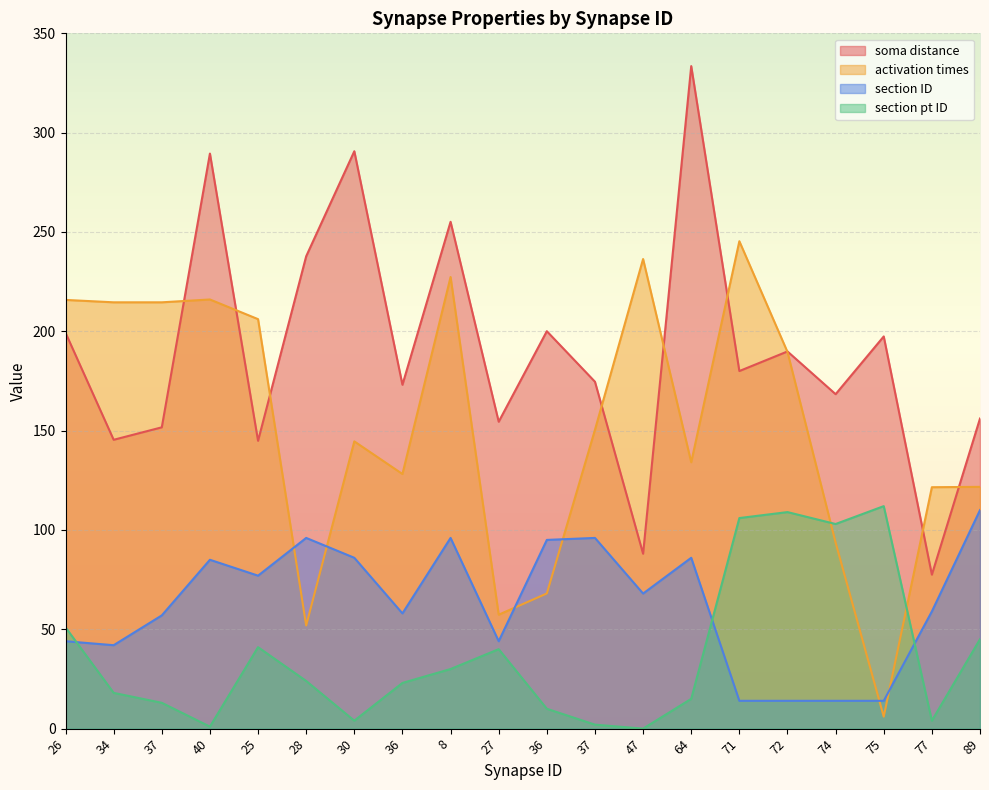

Which series changed the most between 37 and 89?

section pt ID